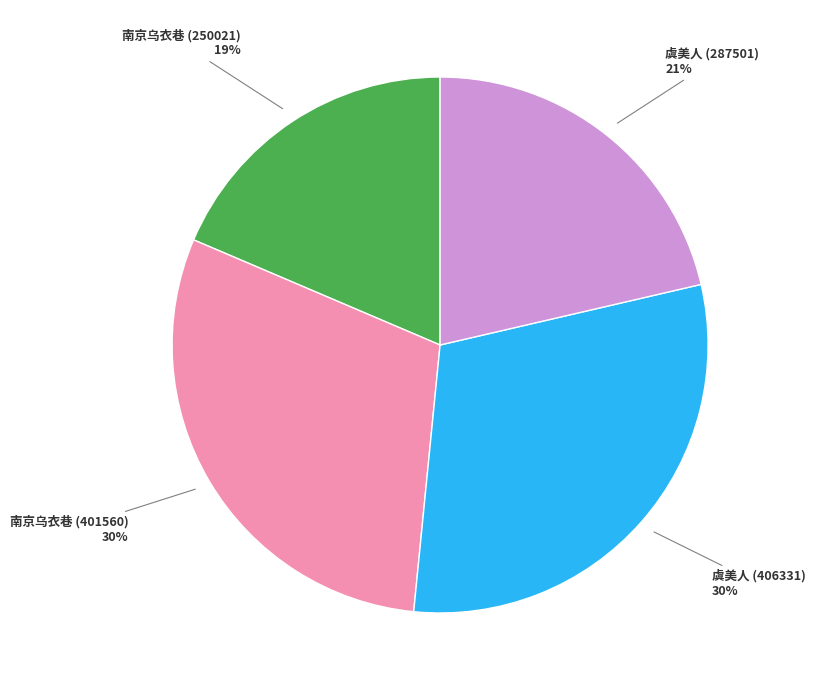

Which slice is the smallest?

南京乌衣巷 (250021)